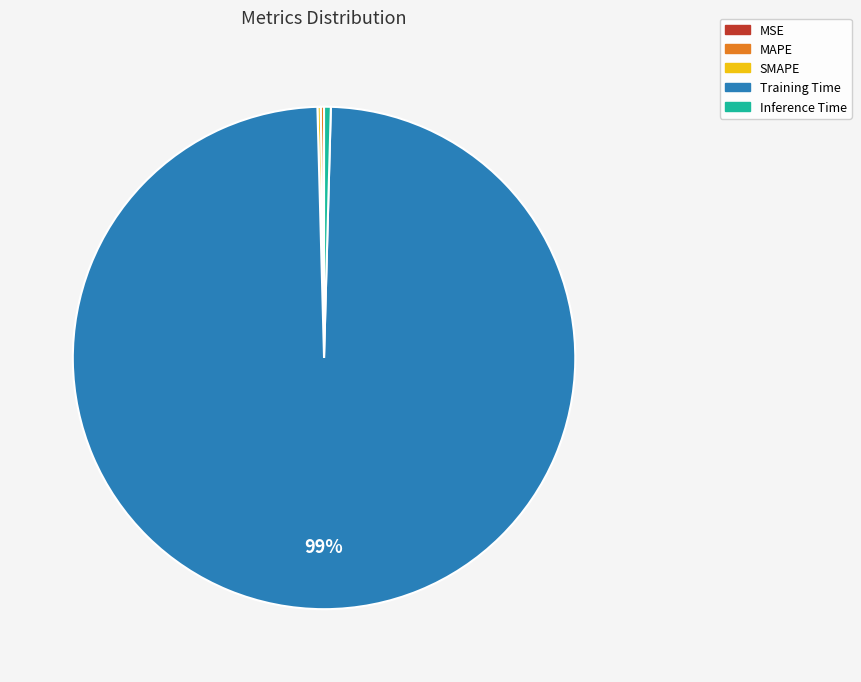

To the nearest percent, what is the average slice percentage?

20%